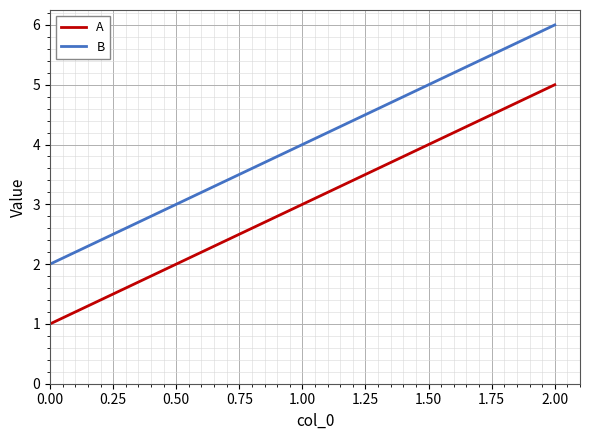

Count the A values in the range 1 to 5.

3